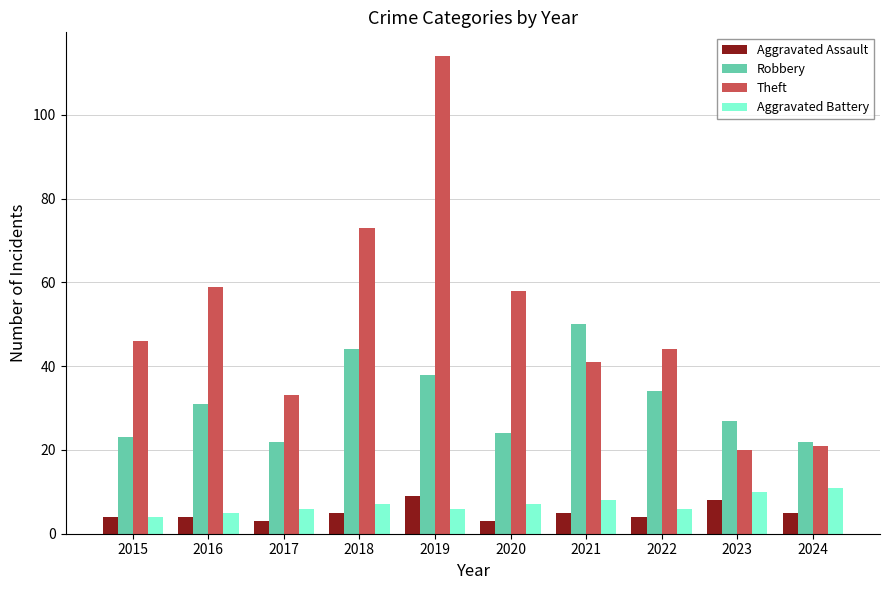

Reading left to right, extract all data points from this chart.

Aggravated Assault: 2015=4	2016=4	2017=3	2018=5	2019=9	2020=3	2021=5	2022=4	2023=8	2024=5
Robbery: 2015=23	2016=31	2017=22	2018=44	2019=38	2020=24	2021=50	2022=34	2023=27	2024=22
Theft: 2015=46	2016=59	2017=33	2018=73	2019=114	2020=58	2021=41	2022=44	2023=20	2024=21
Aggravated Battery: 2015=4	2016=5	2017=6	2018=7	2019=6	2020=7	2021=8	2022=6	2023=10	2024=11